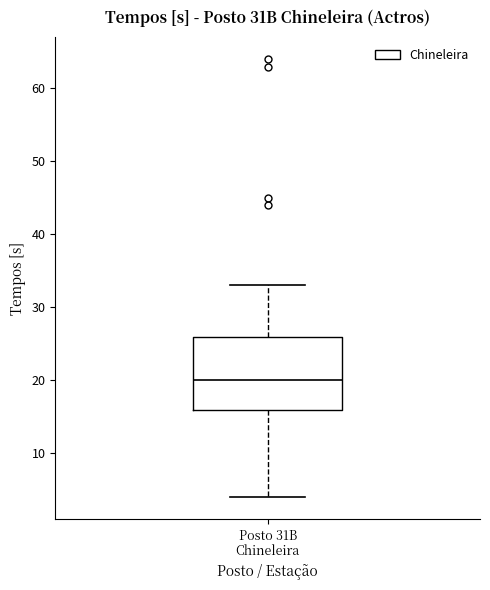

Where does the median line of the box for Posto 31B Chineleira sit on the y-axis? The values are not printed on the chart, so give them approximately, as read against the axis.

20